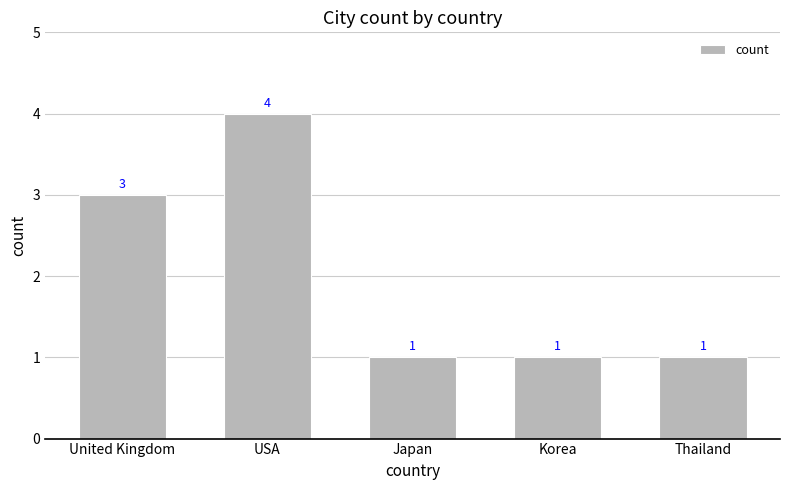

Reading left to right, extract all data points from this chart.

3	4	1	1	1